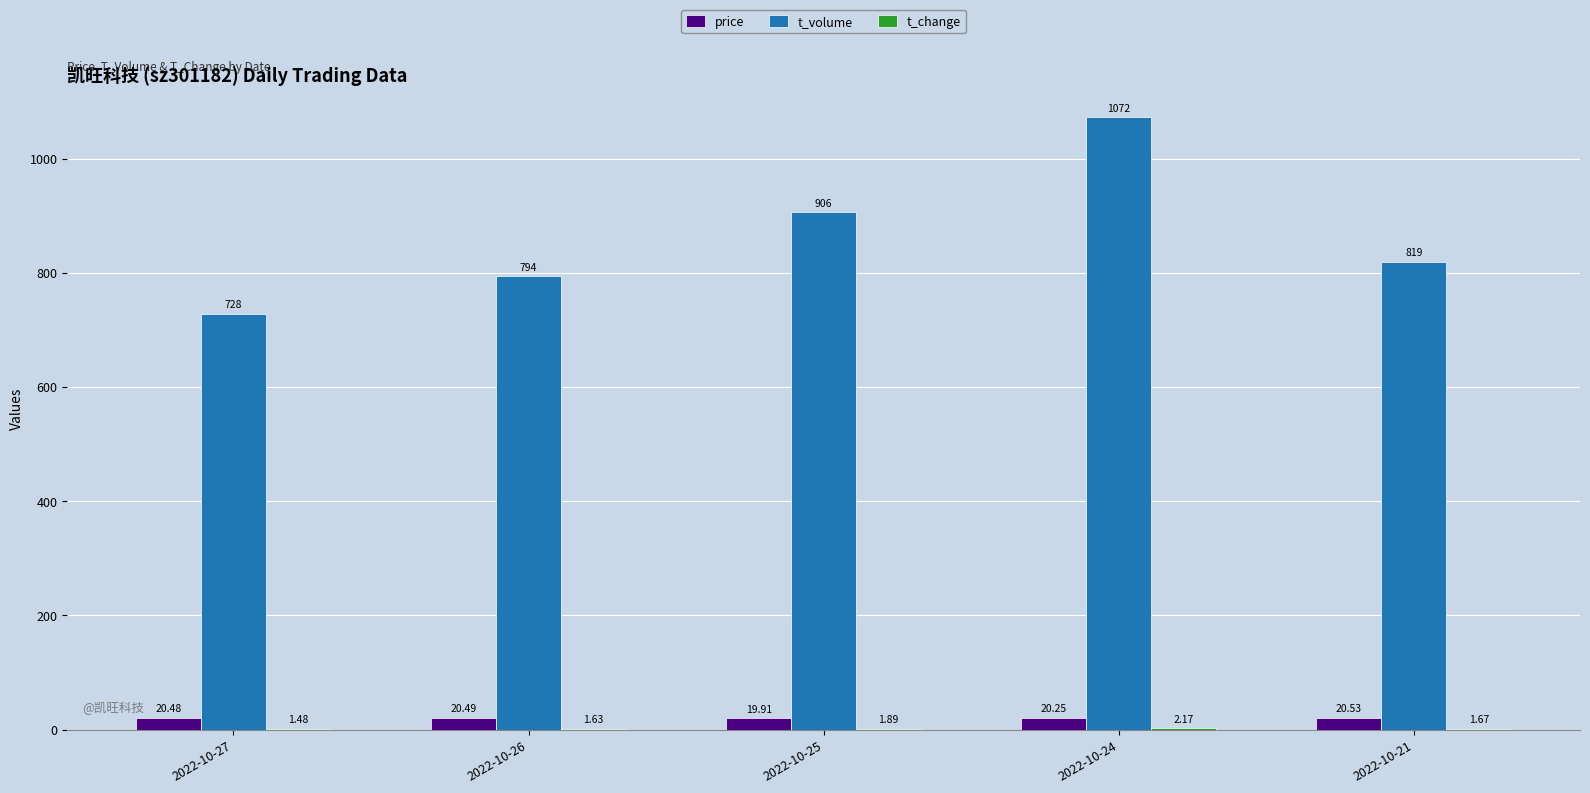

Are the bars horizontal?

No